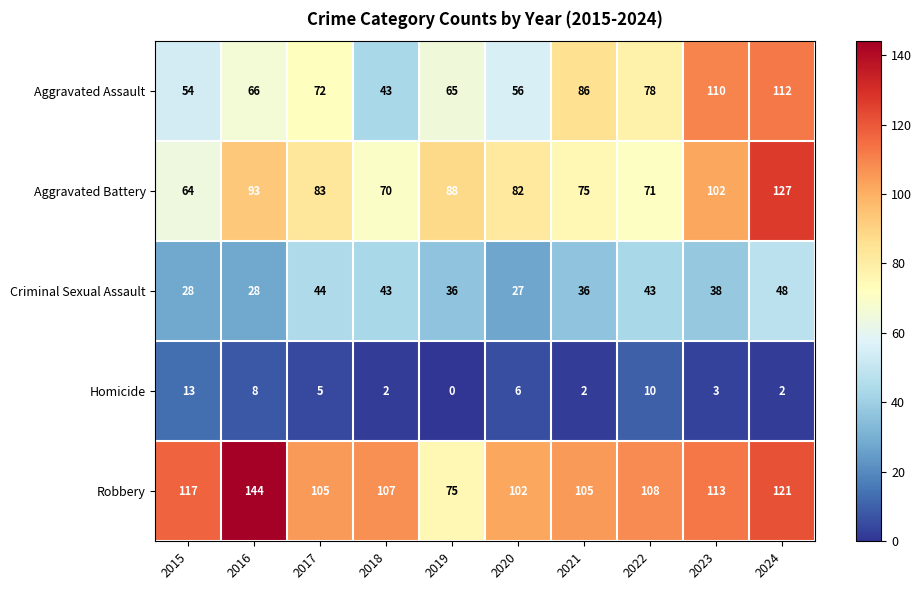

At which label is Aggravated Battery closest to 95?

2016